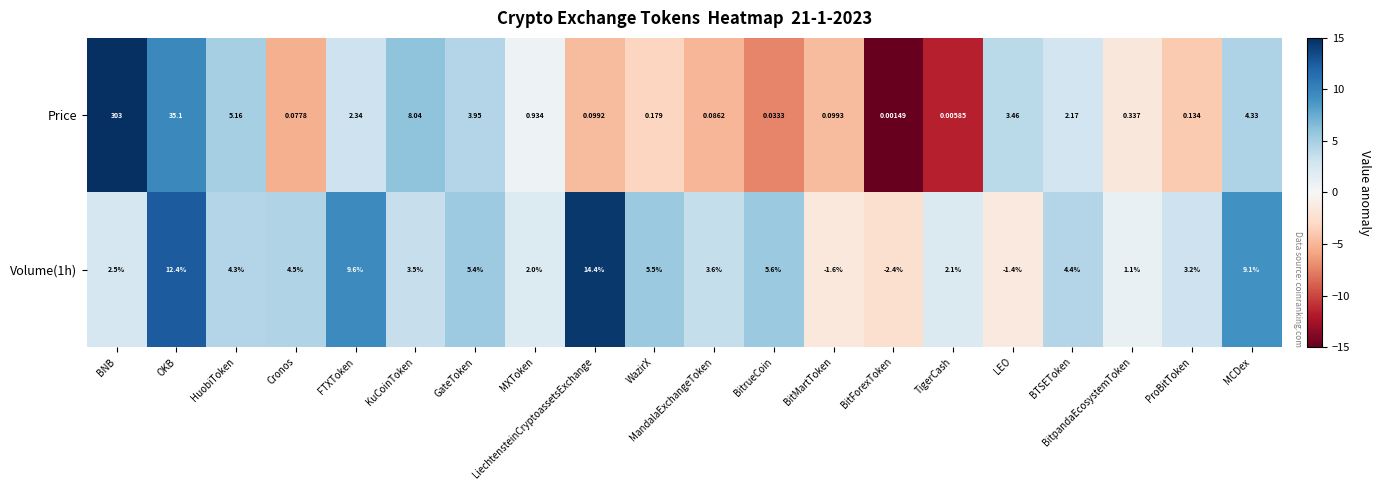

At which label is Volume(1h) closest to 6?

BitrueCoin